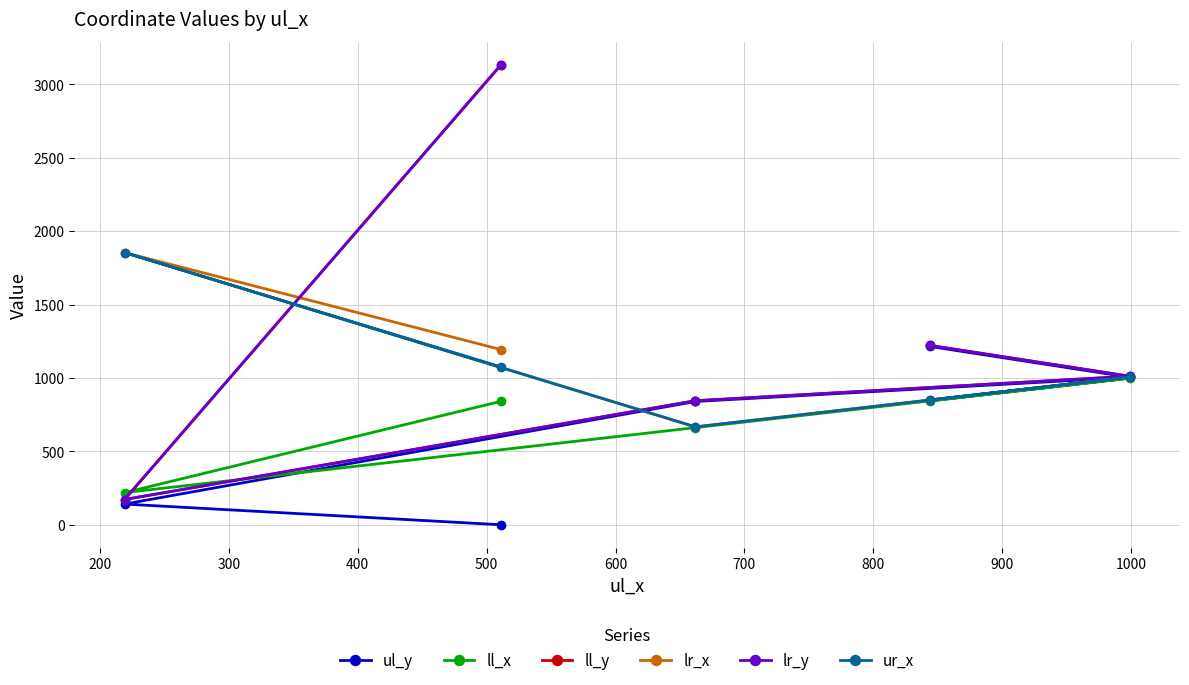

The lr_x series shows 1166 at 500. True or false?

False